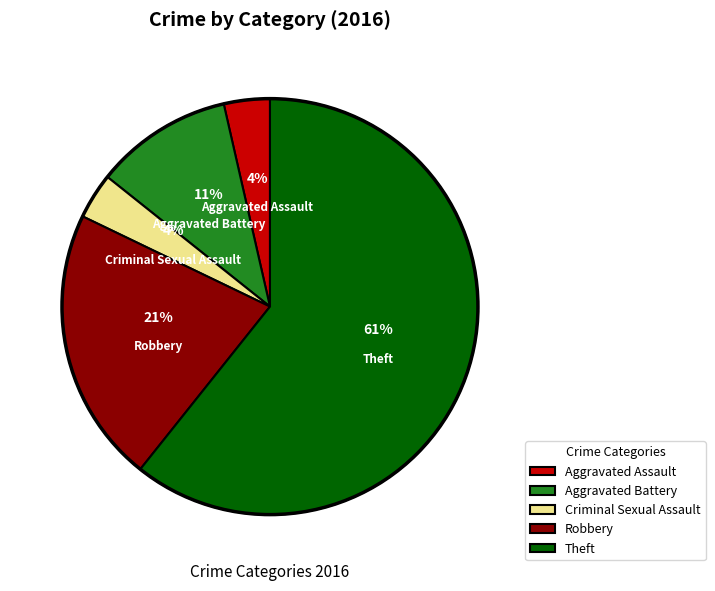

Which has a higher value, Theft or Aggravated Assault?

Theft